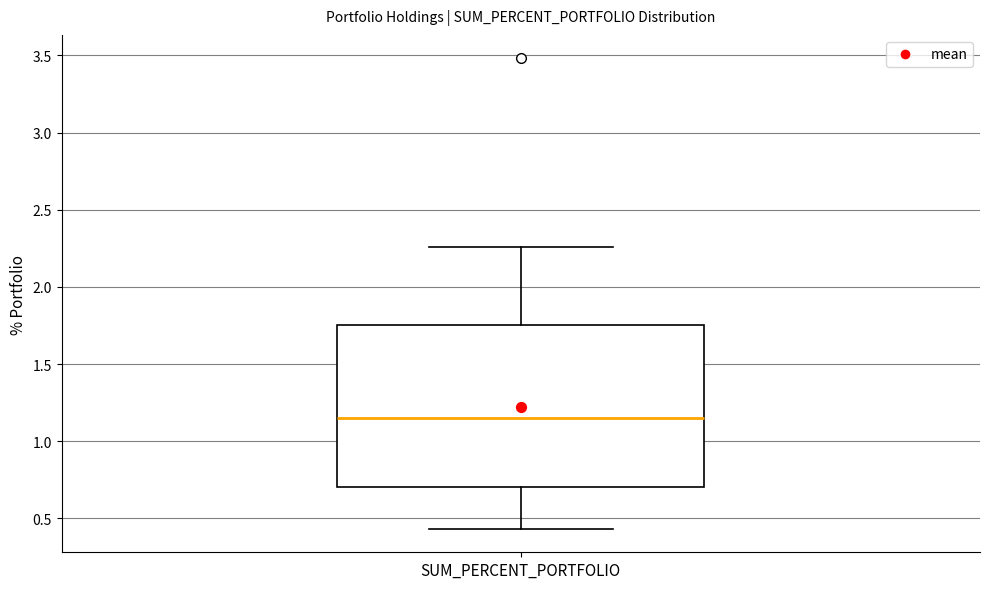

Read this box plot against the y-axis: the position of the median line, the range covered by the box, and the ends of both whiskers. The values are not printed on the chart, so give them approximately, as read against the axis.

median 1.15, box 0.70 to 1.75, whiskers 0.45 to 2.25